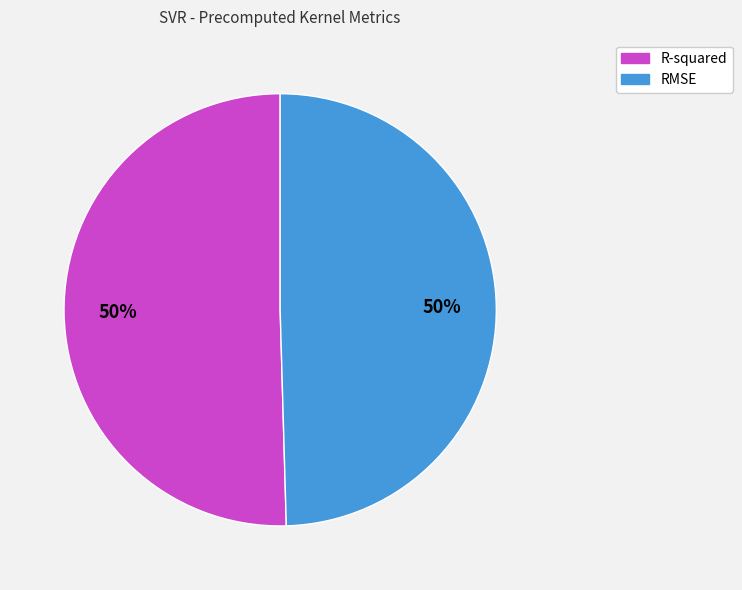

To the nearest percent, what percentage of the pie is RMSE?

50%